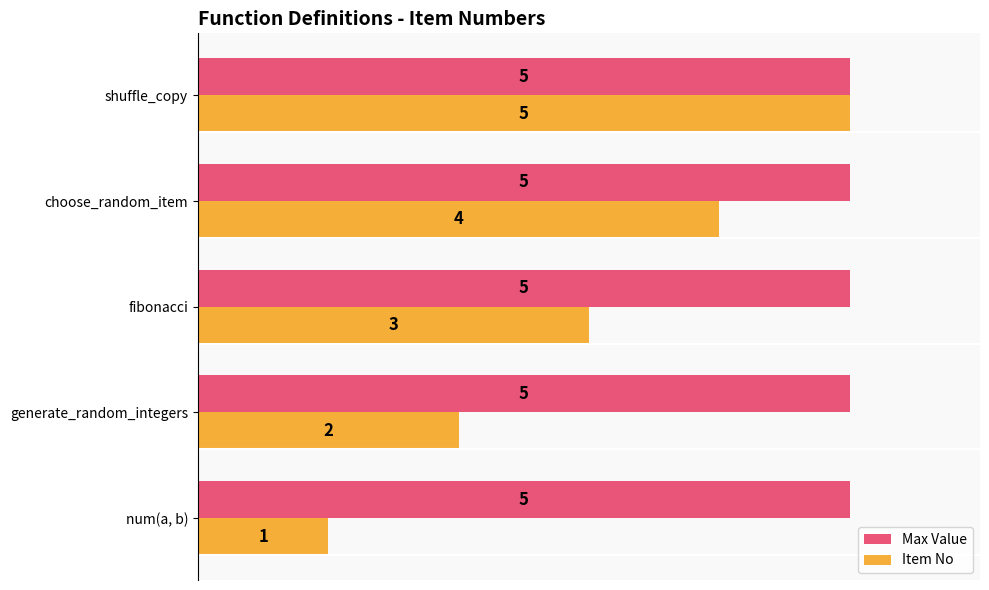

How many data points does each series have?

5